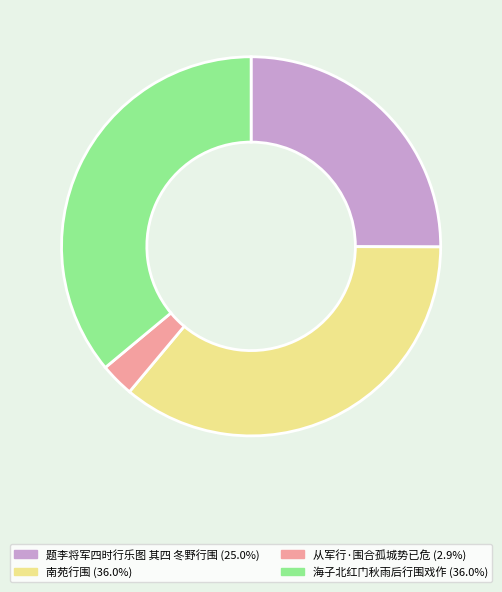

Which has a higher value, 从军行·围合孤城势已危 or 海子北红门秋雨后行围戏作?

海子北红门秋雨后行围戏作